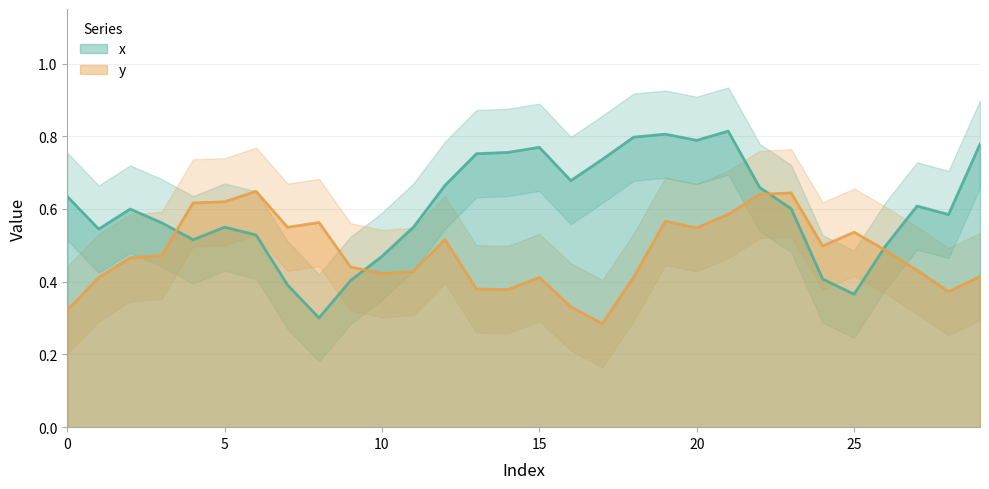

At 0, list the series in order from largest to smallest.

x, y